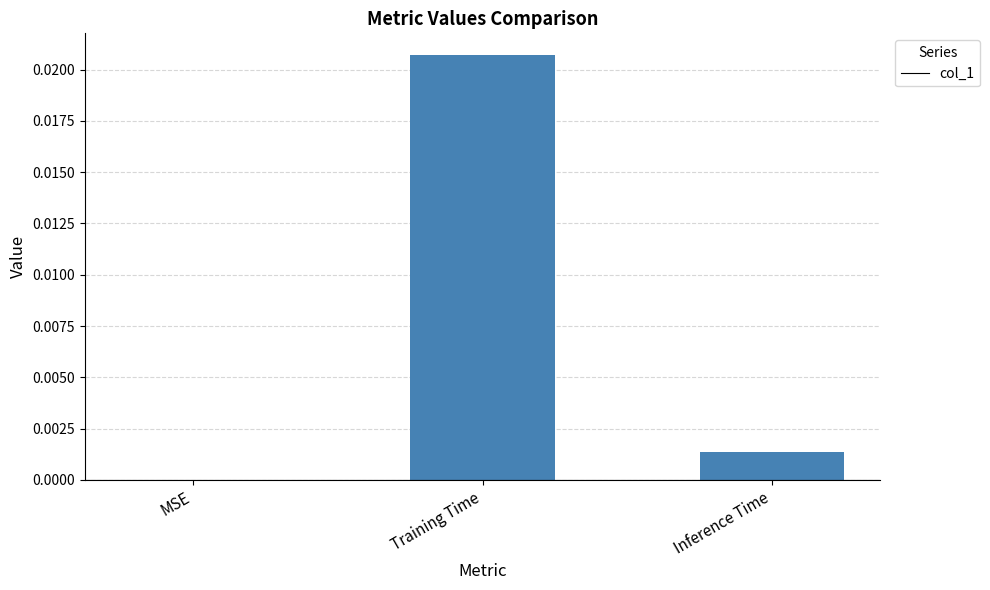

At which category does the chart reach its peak across all series?

Training Time